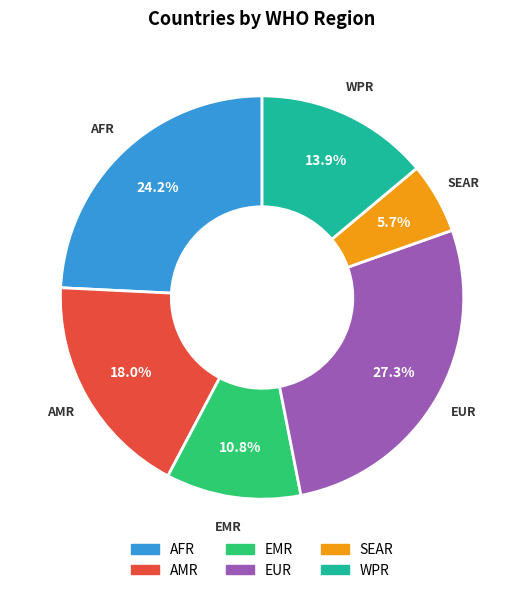

Does WPR account for over 50% of the chart?

No